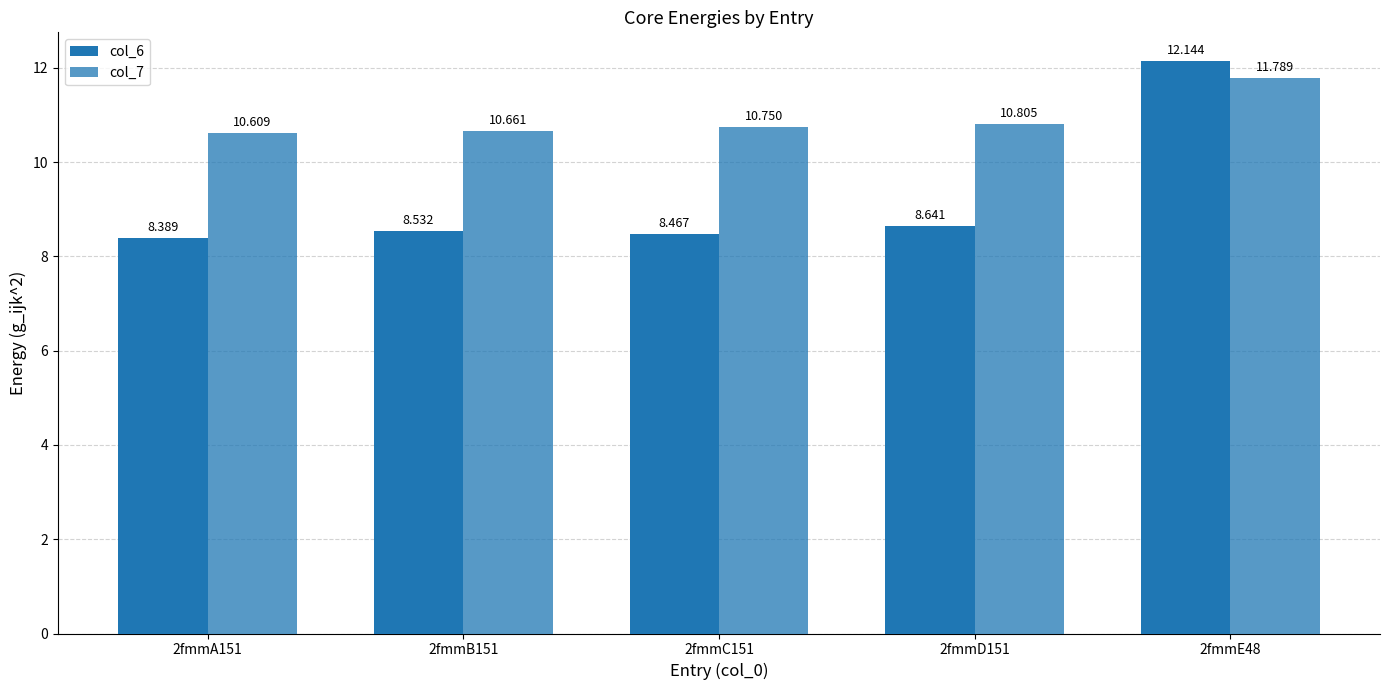

Are the bars horizontal?

No